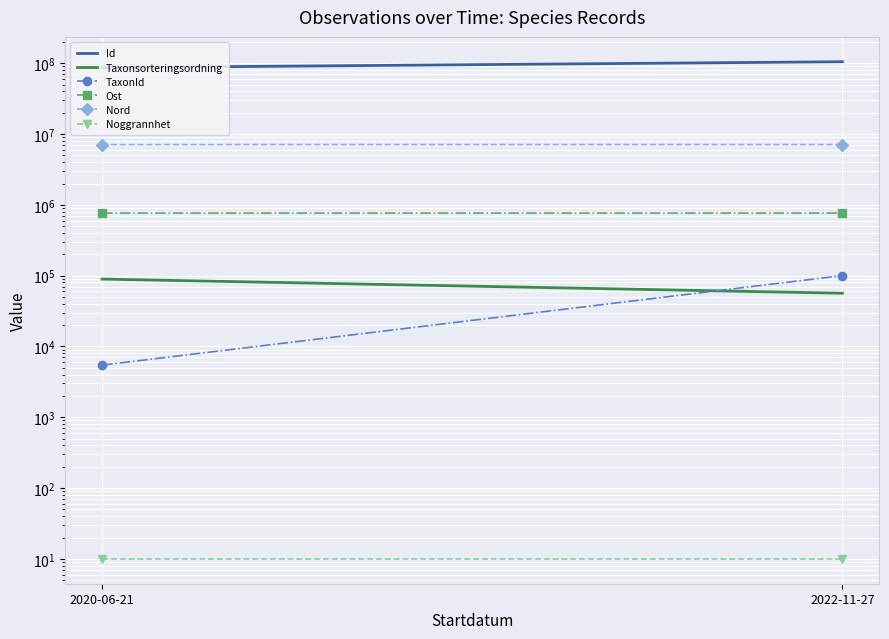

What are all the series names shown in the legend?

Id, Taxonsorteringsordning, TaxonId, Ost, Nord, Noggrannhet